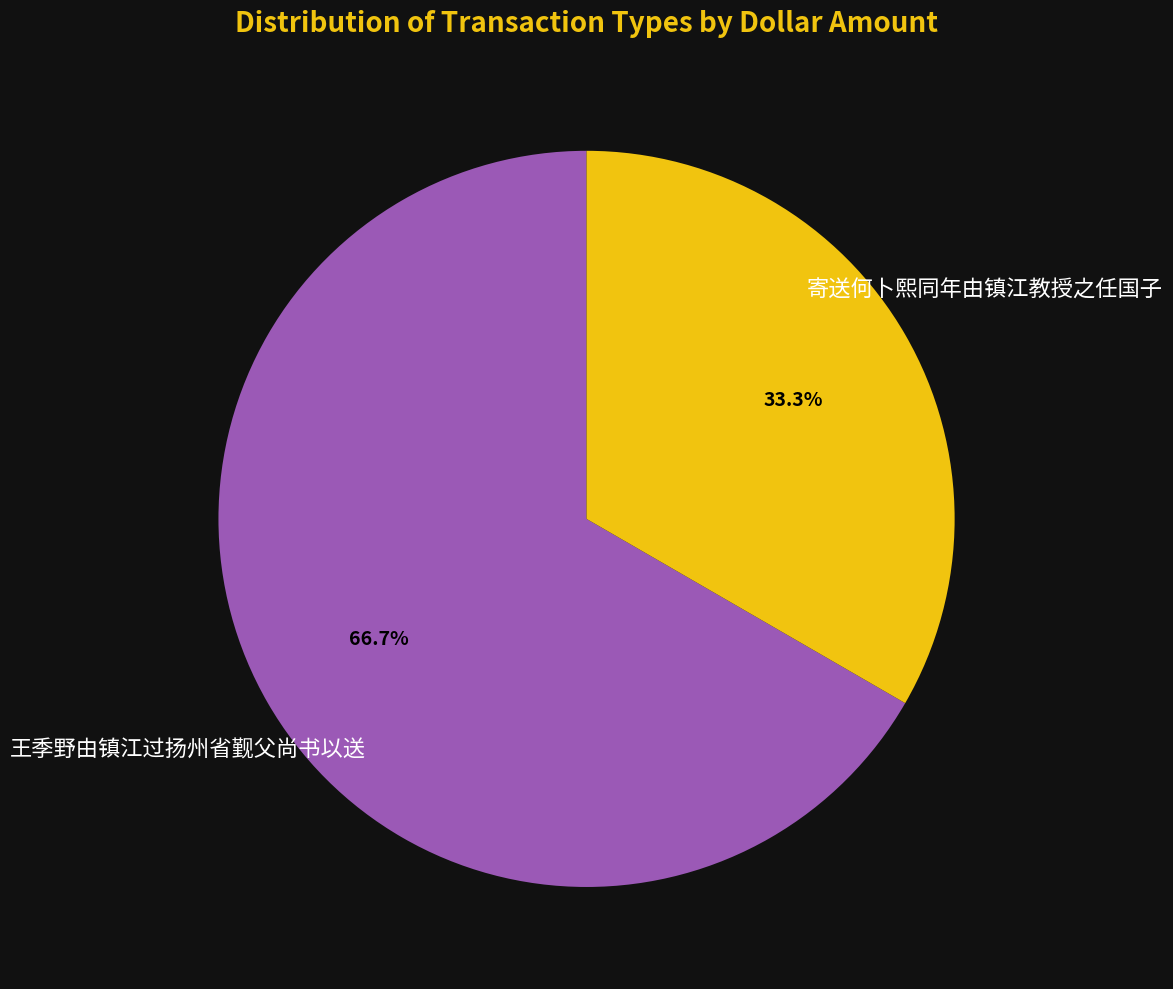

How many slices are in this pie chart?

2